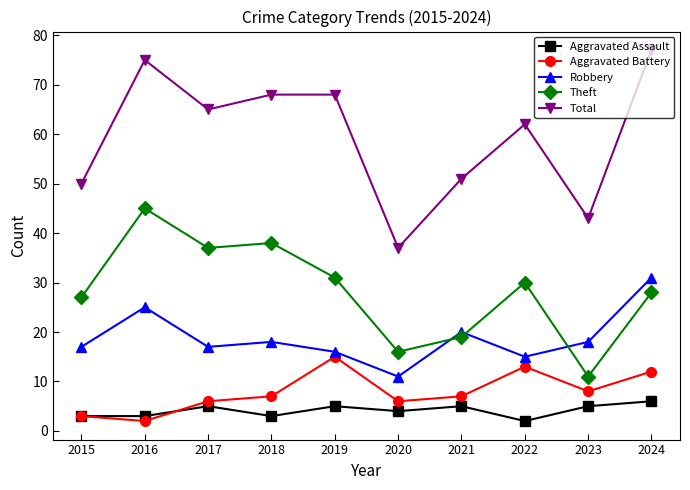

Reading right to left, transcribe all the data shown in this chart.

Aggravated Assault: 2024=6	2023=5	2022=2	2021=5	2020=4	2019=5	2018=3	2017=5	2016=3	2015=3
Aggravated Battery: 2024=12	2023=8	2022=13	2021=7	2020=6	2019=15	2018=7	2017=6	2016=2	2015=3
Robbery: 2024=31	2023=18	2022=15	2021=20	2020=11	2019=16	2018=18	2017=17	2016=25	2015=17
Theft: 2024=28	2023=11	2022=30	2021=19	2020=16	2019=31	2018=38	2017=37	2016=45	2015=27
Total: 2024=77	2023=43	2022=62	2021=51	2020=37	2019=68	2018=68	2017=65	2016=75	2015=50